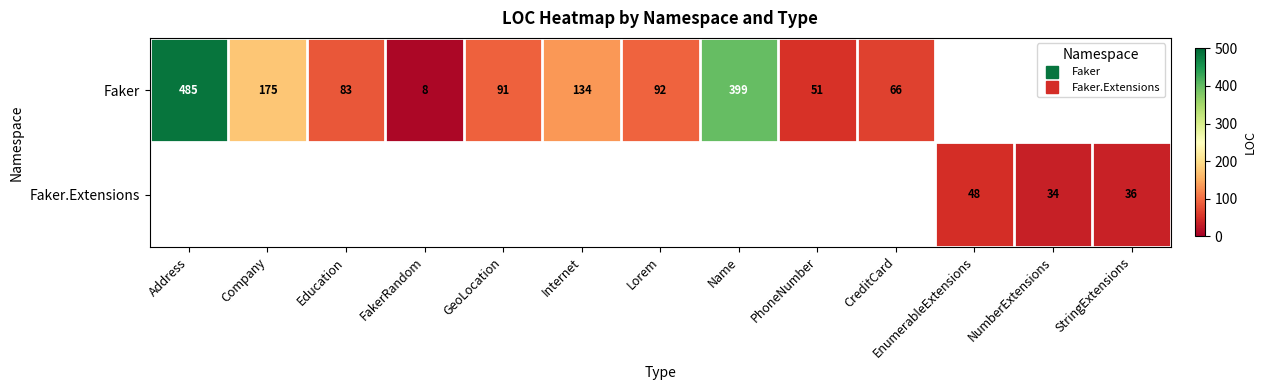

At how many categories does at least one series exceed 193?

2